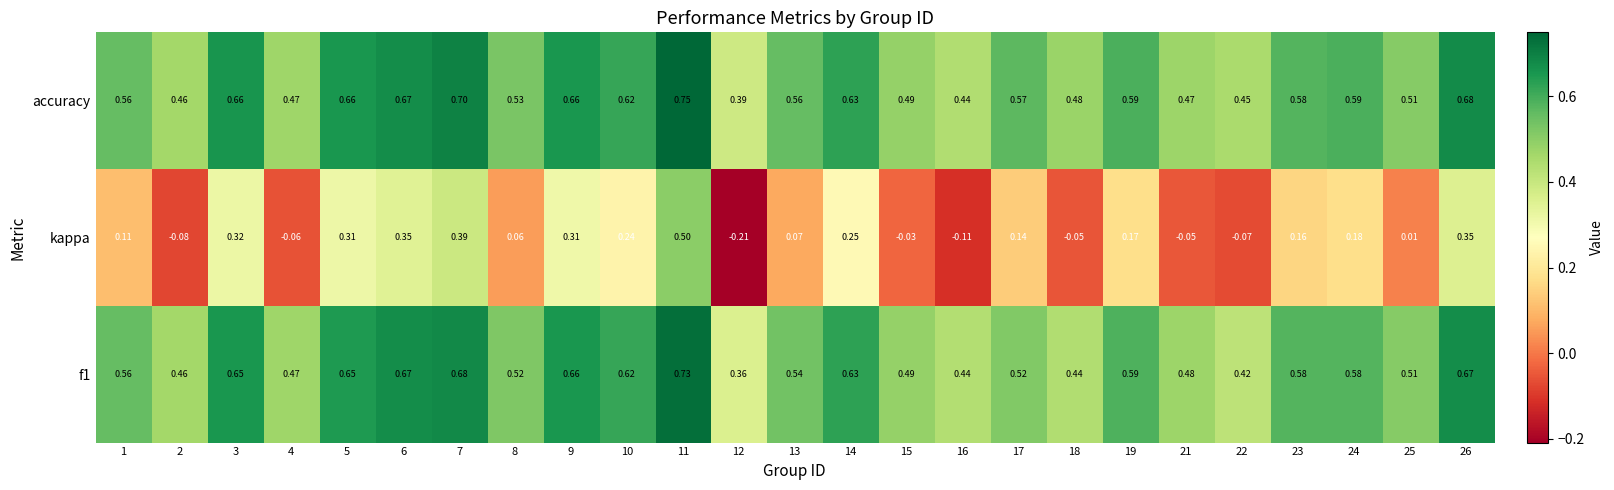

Which series has the largest total across all categories?

accuracy